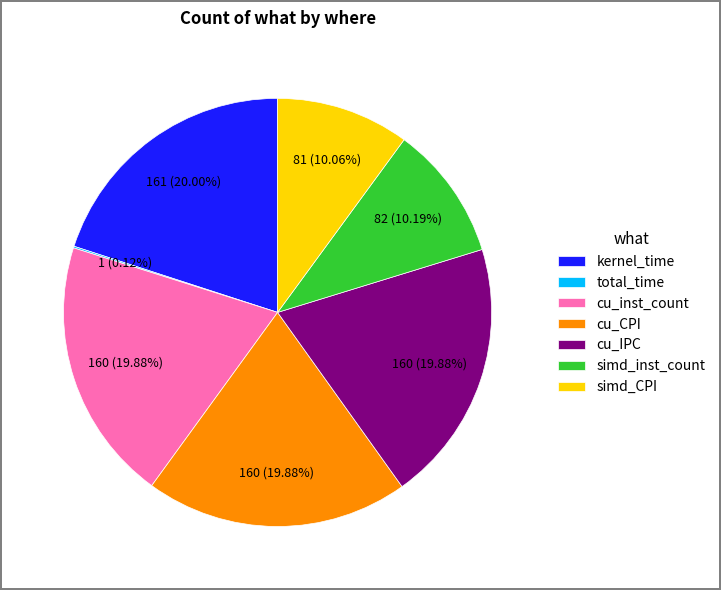

Is it true that kernel_time is 1% of the pie?

False